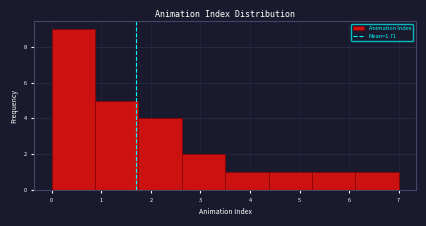

Reading left to right, transcribe this chart: for each bar, give the range it covers on the x-axis and its height. Neither the bar edges nor the heights are printed on the chart, so give them approximately, as read against the axes.

0.0 to 0.9: 9
0.9 to 1.8: 5
1.8 to 2.6: 4
2.6 to 3.5: 2
3.5 to 4.4: 1
4.4 to 5.3: 1
5.3 to 6.1: 1
6.1 to 7.0: 1